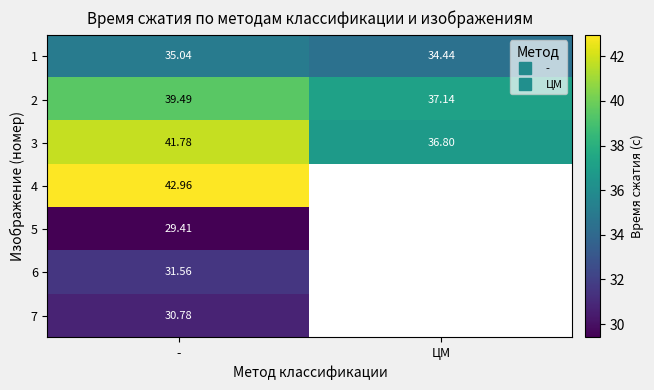

What is the spread (max minus min) of values at -?

13.6